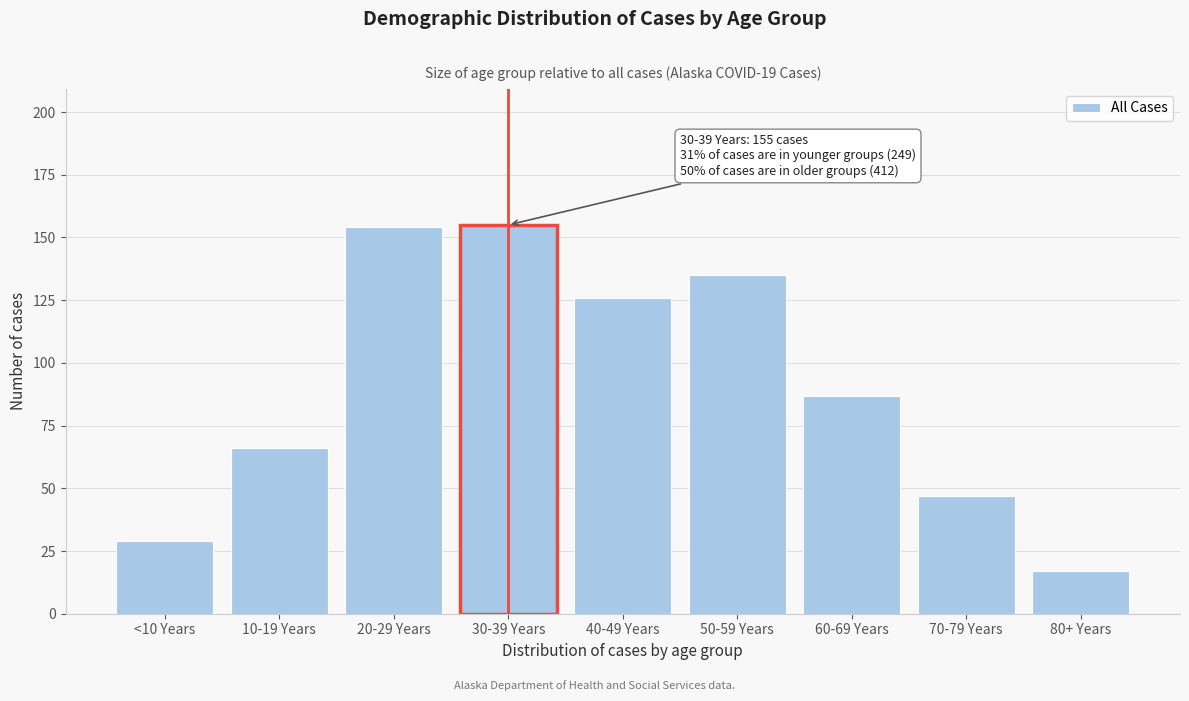

Reading left to right, transcribe all the data shown in this chart.

<10 Years=29	10-19 Years=66	20-29 Years=154	30-39 Years=155	40-49 Years=126	50-59 Years=135	60-69 Years=87	70-79 Years=47	80+ Years=17